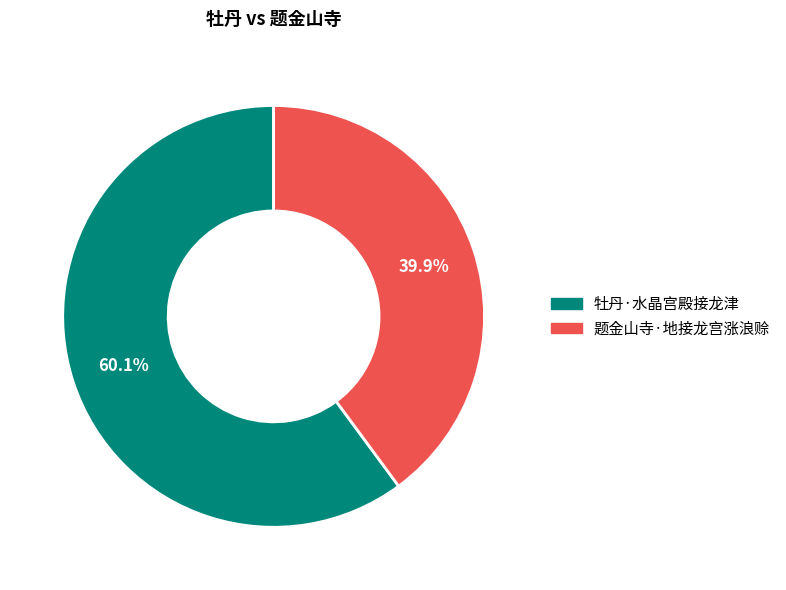

Rank the categories by value from lowest to highest.

题金山寺·地接龙宫涨浪赊, 牡丹·水晶宫殿接龙津